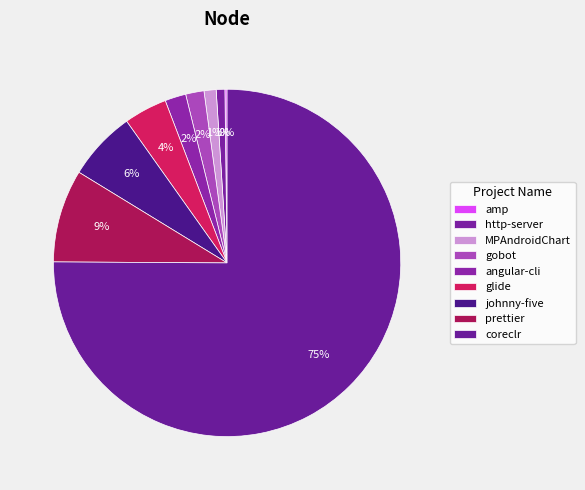

Which has a higher value, coreclr or http-server?

coreclr